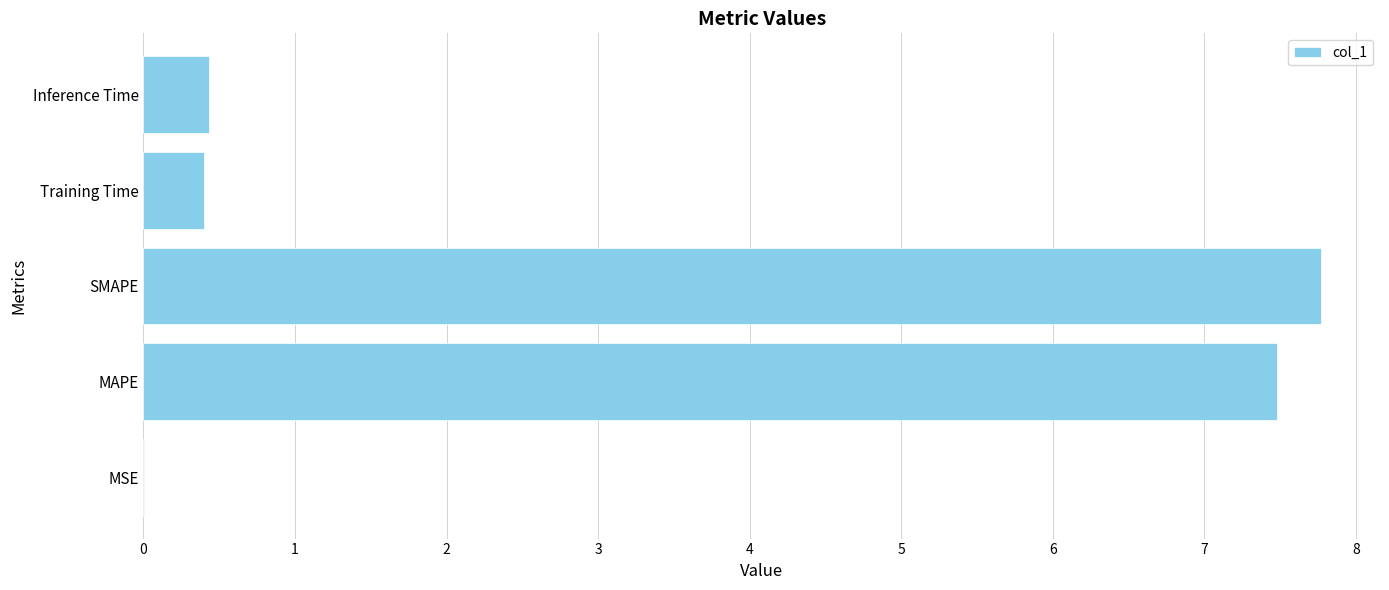

Are the bars horizontal?

Yes